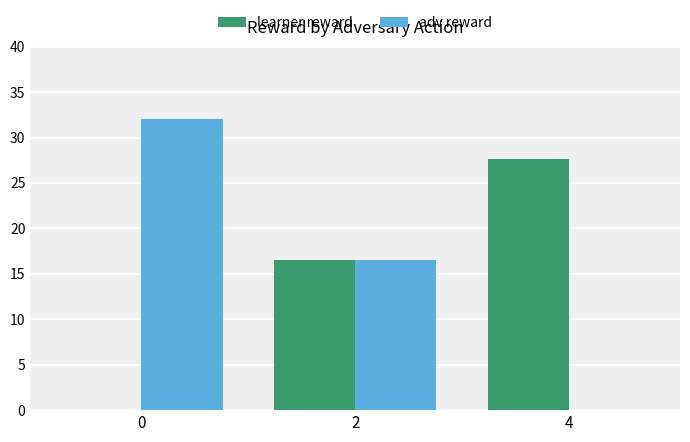

At which label does learner reward reach its peak?

4